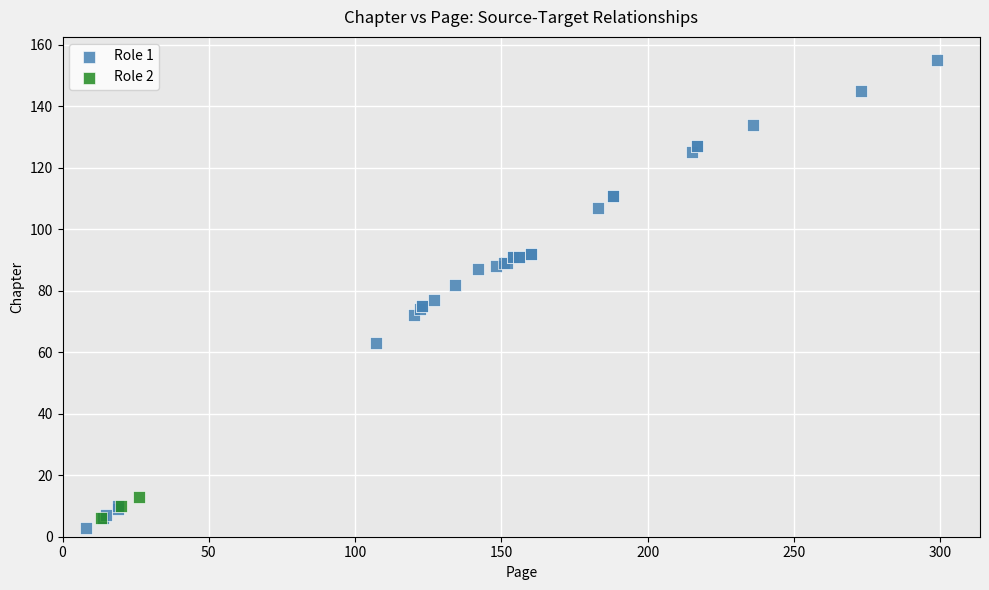

Which series has the largest Y range (max minus min)?

Role 1